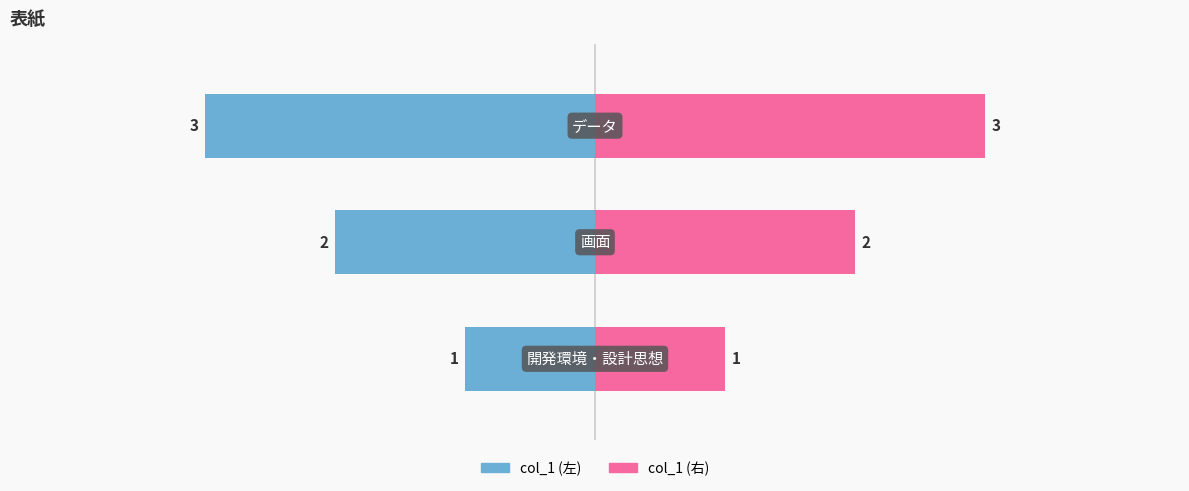

Does the chart contain stacked bars?

No